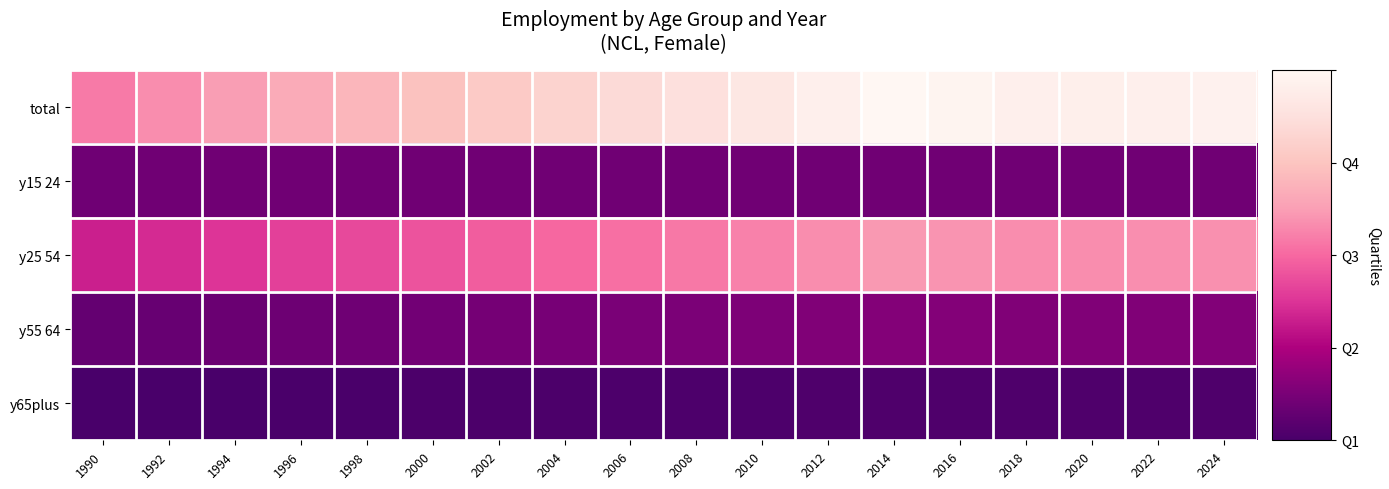

Reading left to right, transcribe all the data shown in this chart.

total: 1990=34.6	1992=37.2	1994=39.7	1996=42.4	1998=44.6	2000=46.9	2002=49.1	2004=51.5	2006=53.6	2008=55.3	2010=57.5	2012=60.3	2014=62.9	2016=61.8	2018=60.3	2020=60.1	2022=60.4	2024=60.9
y15 24: 1990=7.5	1992=7.8	1994=7.8	1996=7.8	1998=7.8	2000=7.8	2002=7.8	2004=7.8	2006=7.8	2008=7.8	2010=7.8	2012=7.8	2014=7.8	2016=7.8	2018=7.8	2020=7.8	2022=7.8	2024=7.8
y25 54: 1990=21.5	1992=23.0	1994=24.6	1996=26.3	1998=27.7	2000=29.1	2002=30.5	2004=32.0	2006=33.2	2008=34.3	2010=35.7	2012=37.4	2014=39.0	2016=38.3	2018=37.4	2020=37.2	2022=37.4	2024=37.8
y55 64: 1990=5.9	1992=6.3	1994=6.8	1996=7.2	1998=7.6	2000=8.0	2002=8.4	2004=8.8	2006=9.1	2008=9.4	2010=9.8	2012=10.3	2014=10.7	2016=10.5	2018=10.3	2020=10.2	2022=10.3	2024=10.4
y65plus: 1990=1.4	1992=1.5	1994=1.6	1996=1.7	1998=1.8	2000=1.9	2002=2.0	2004=2.1	2006=2.1	2008=2.2	2010=2.3	2012=2.4	2014=2.5	2016=2.5	2018=2.4	2020=2.4	2022=2.4	2024=2.4